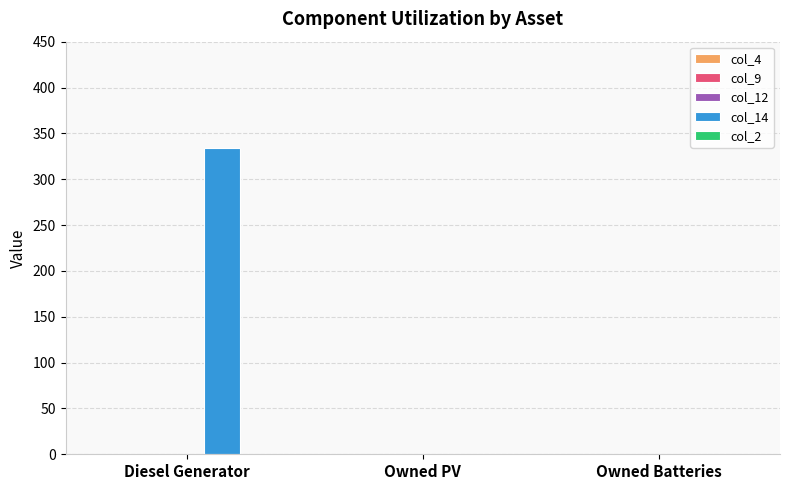

Is it true that the value at Diesel Generator is 334.0?

True